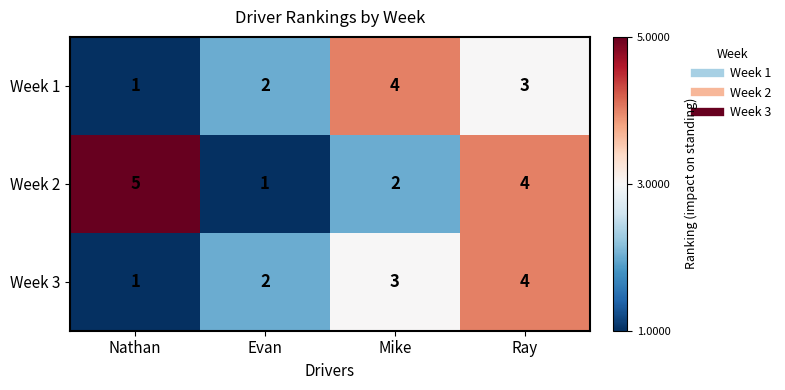

The value of Week 1 at Evan is 2. True or false?

True